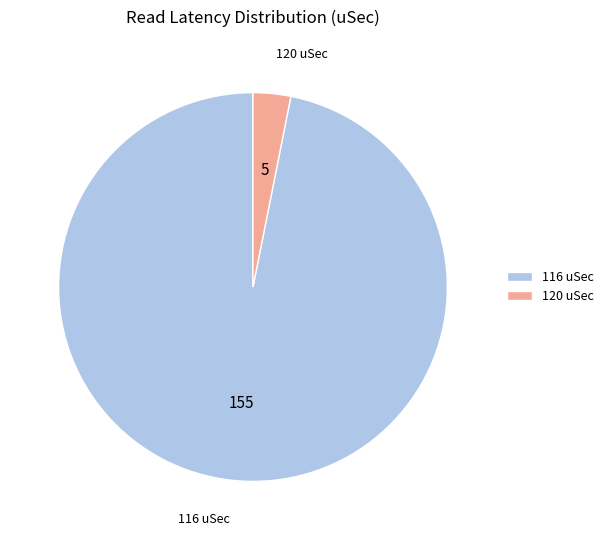

Which has a higher value, 120 uSec or 116 uSec?

116 uSec